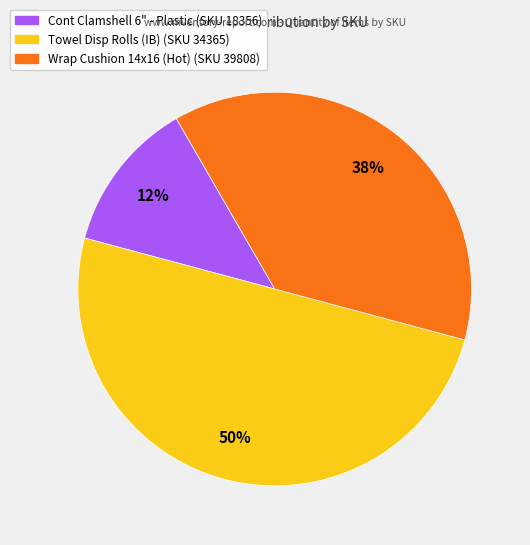

To the nearest percent, what is the average slice percentage?

33%